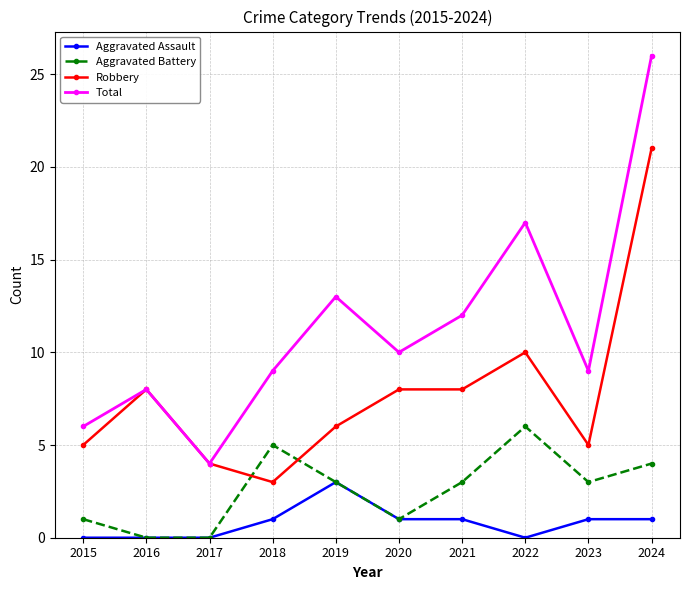

At how many categories does at least one series exceed 23?

1